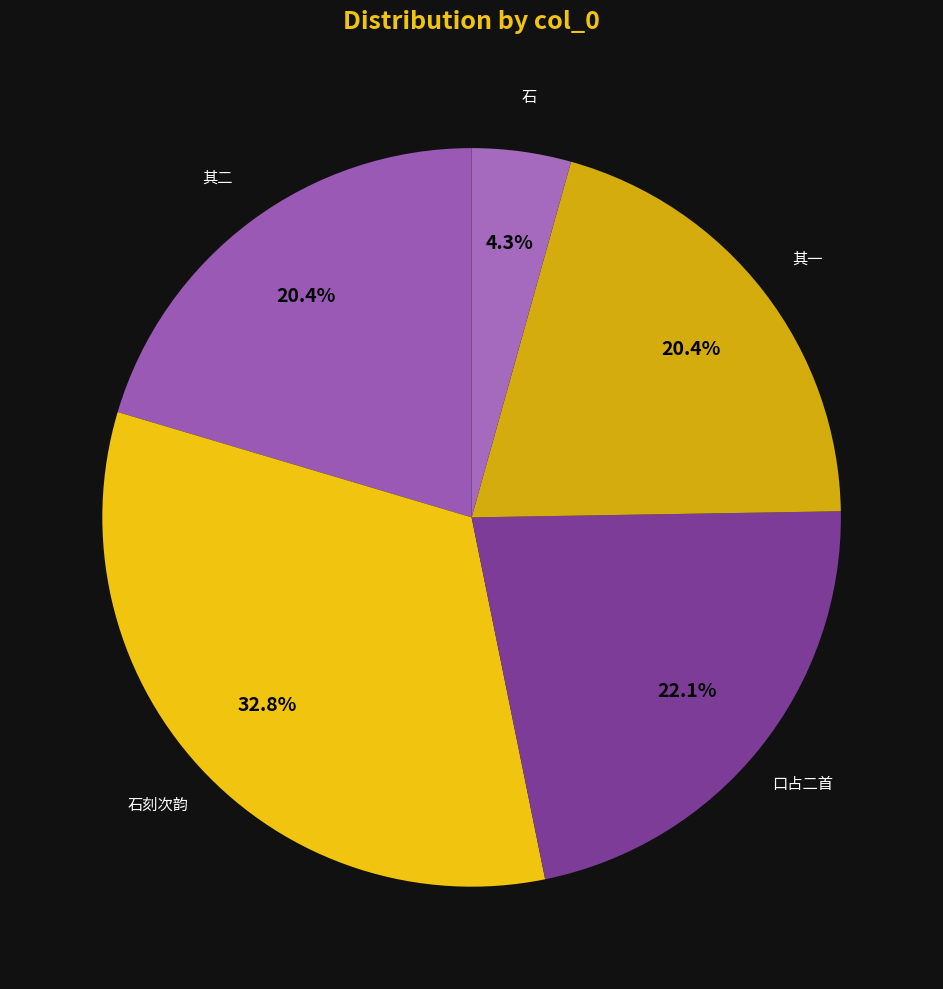

What is the ratio of the value at 其一 to the value at 口占二首?

0.9